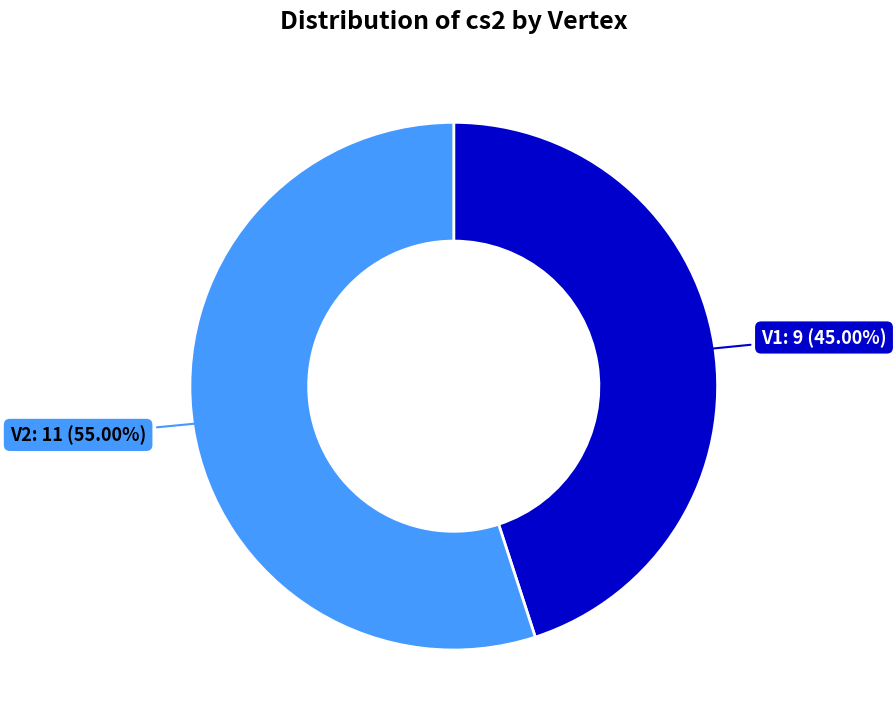

Is there any slice that represents more than half of the pie?

Yes